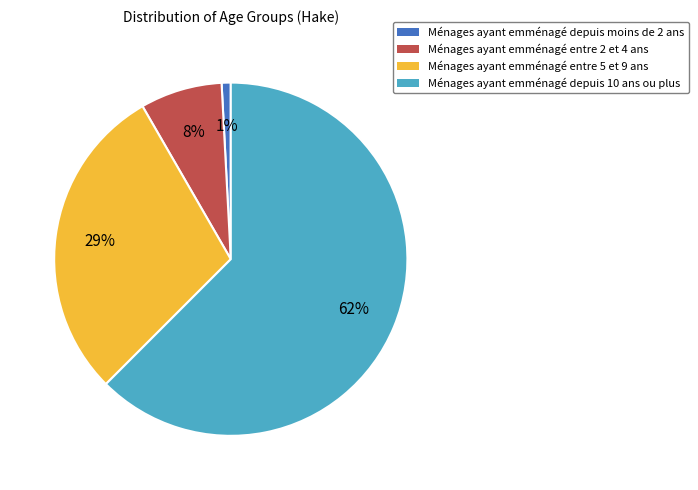

What is the ratio of the value at Ménages ayant emménagé depuis 10 ans ou plus to the value at Ménages ayant emménagé entre 5 et 9 ans?

2.1